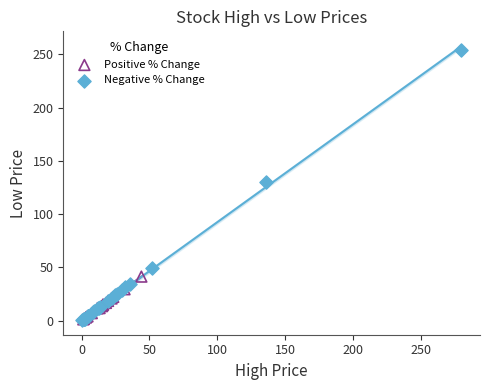

Which series has the widest spread of Y values?

Negative % Change